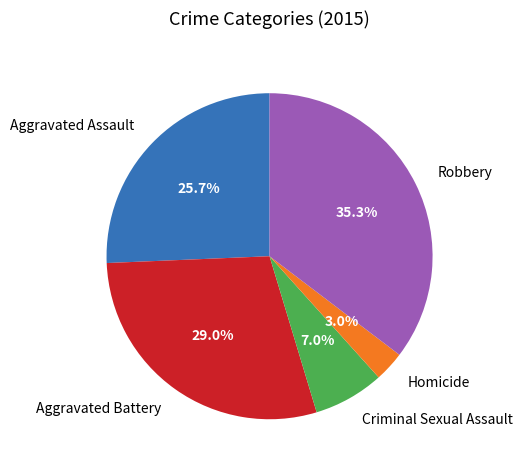

Combined, do Robbery and Aggravated Assault account for over 50%?

Yes